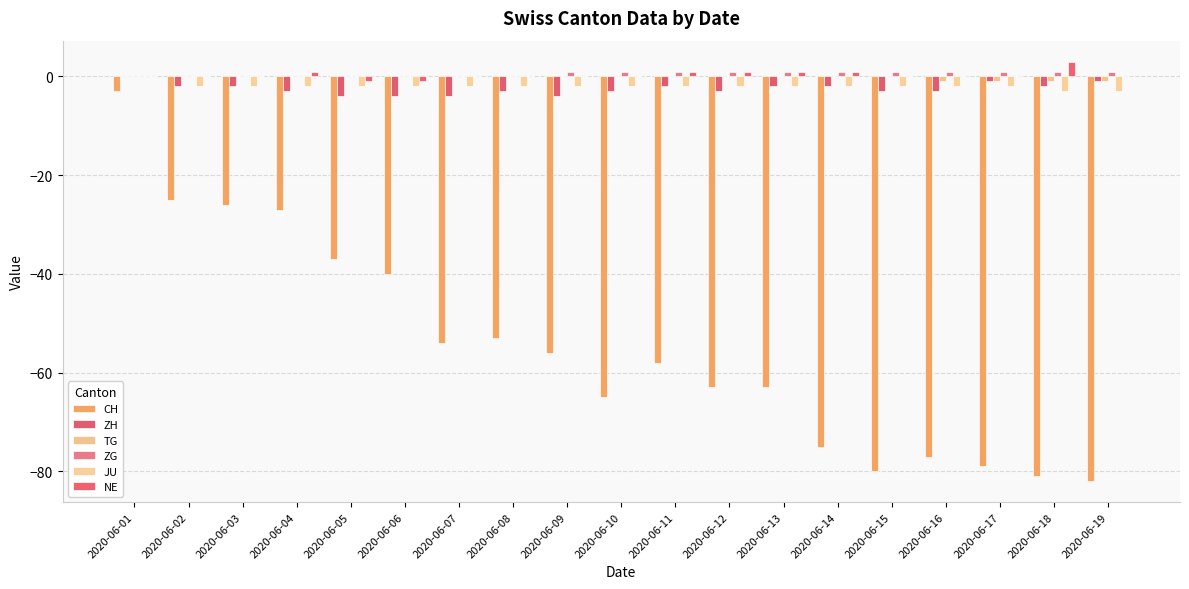

What is the difference between the second highest and second lowest values in the TG series?

1